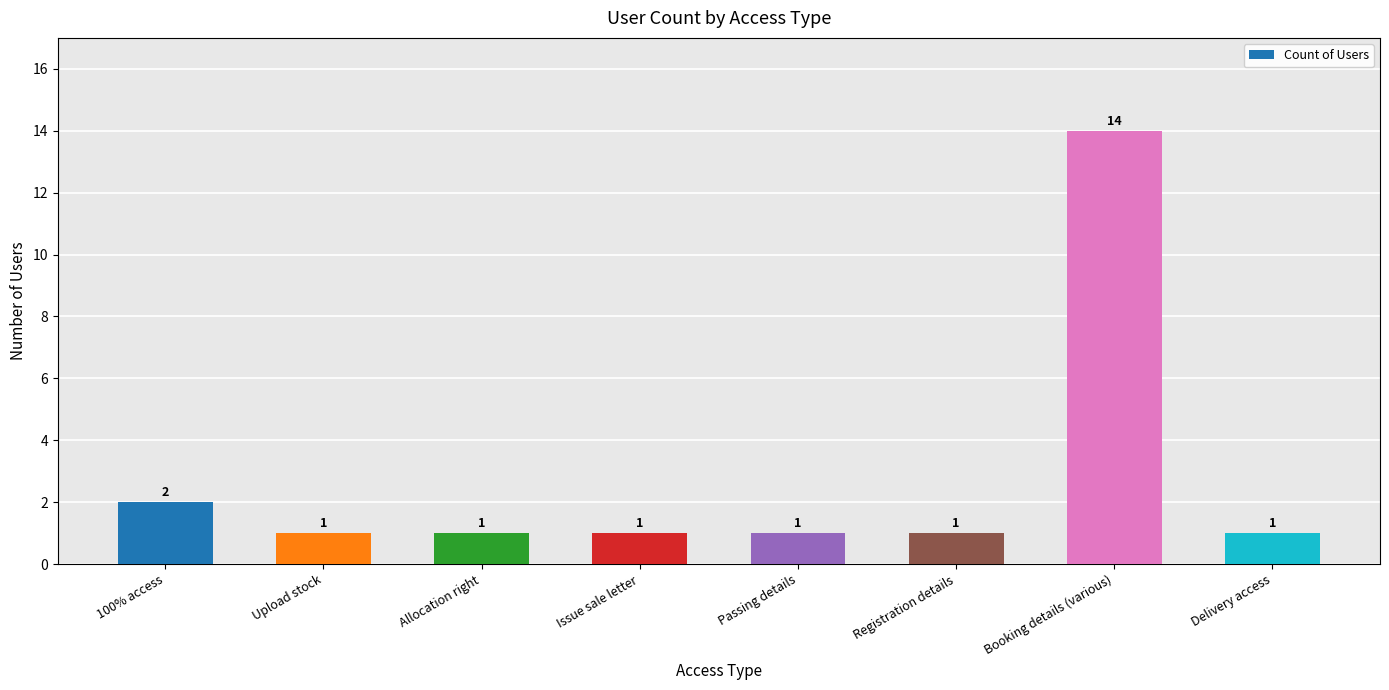

The value at Upload stock is 1. True or false?

True